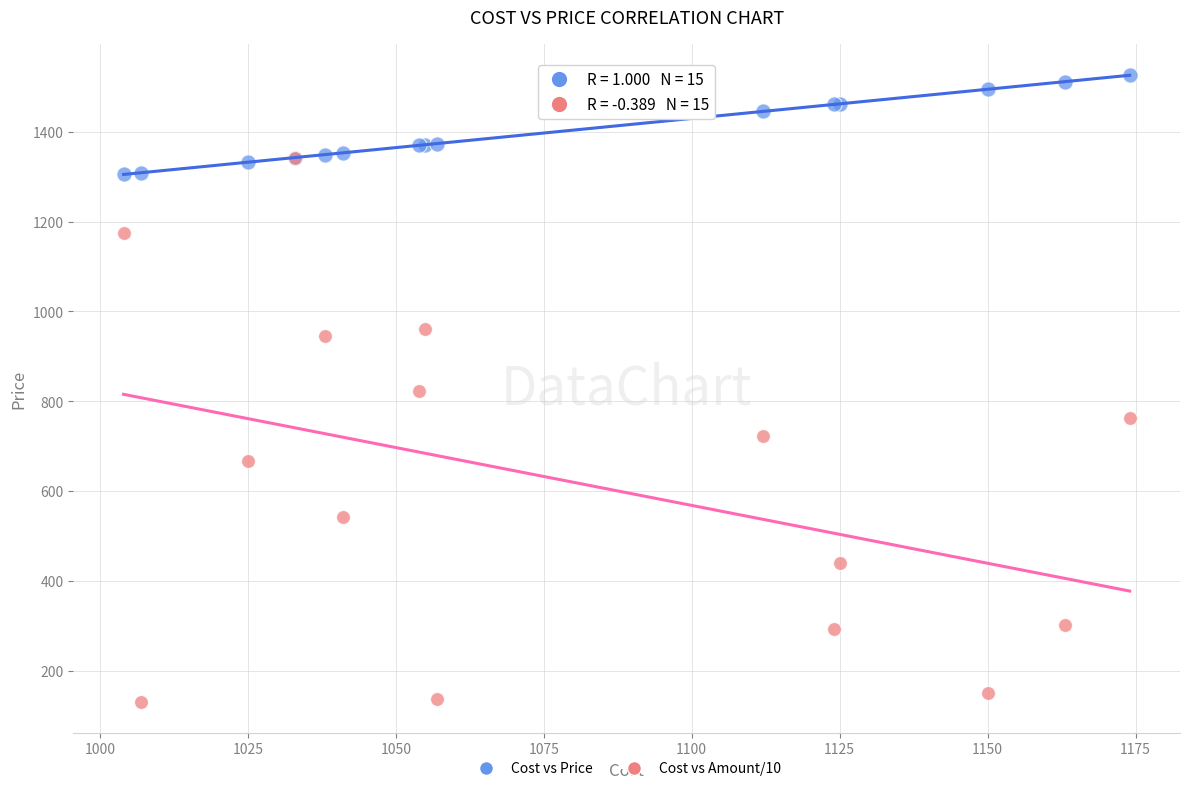

What are all the series names shown in the legend?

Cost vs Price, Cost vs Amount/10